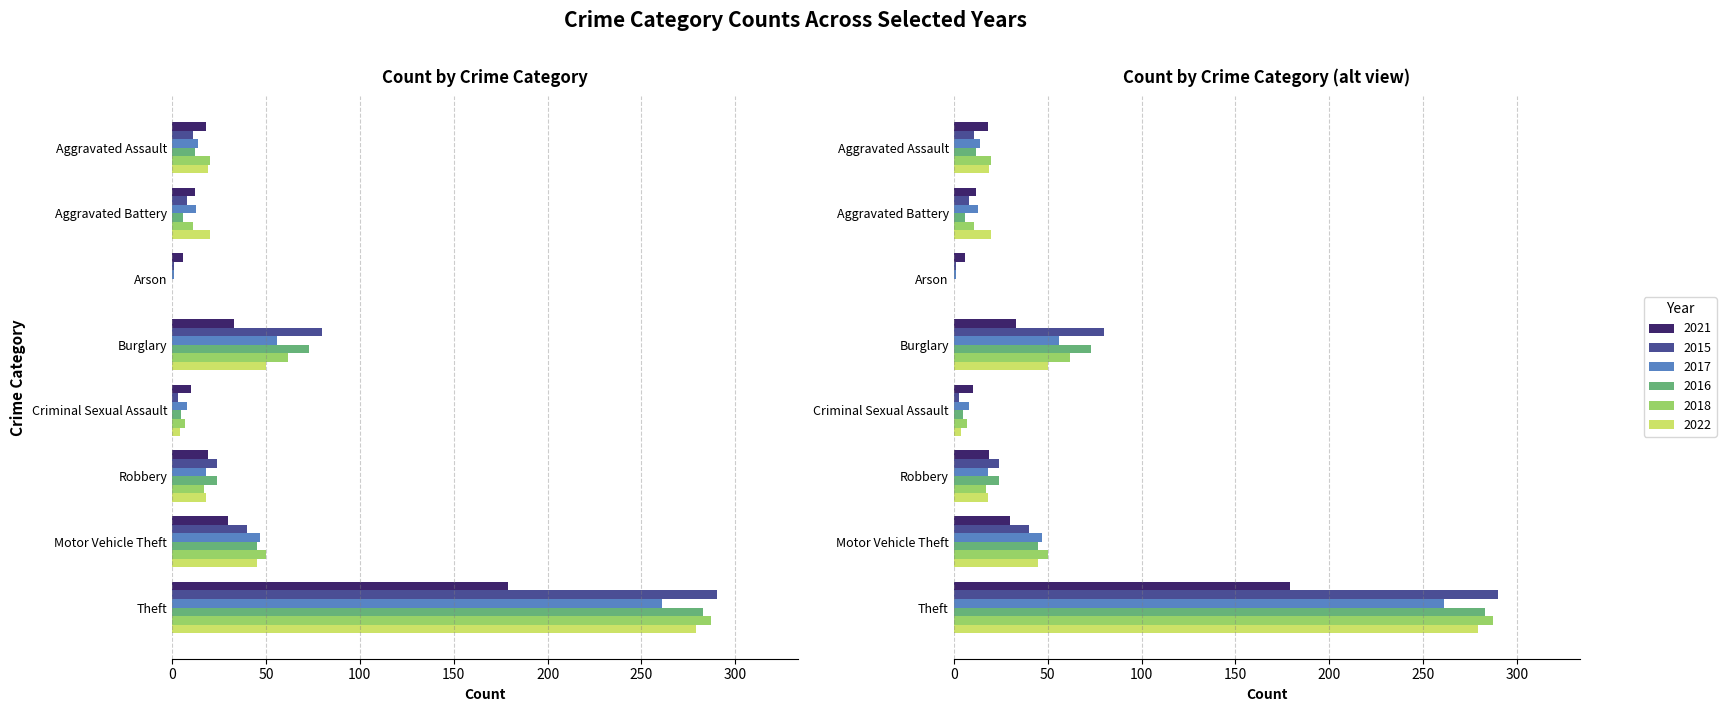

Is it true that 2022 equals 50 at Burglary?

True